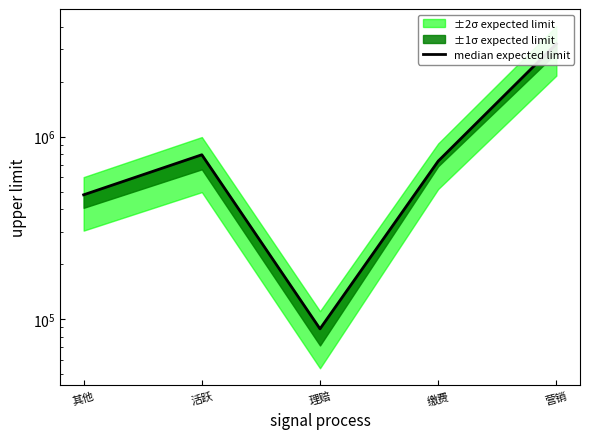

What is the ratio of the value at 缴费 to the value at 理赔?

8.3